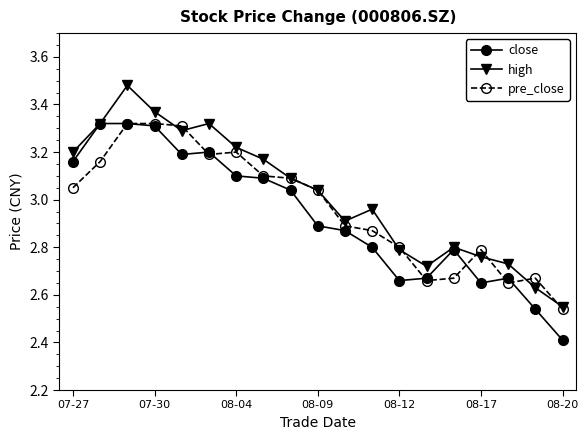

What is the sum of all high values?

57.4